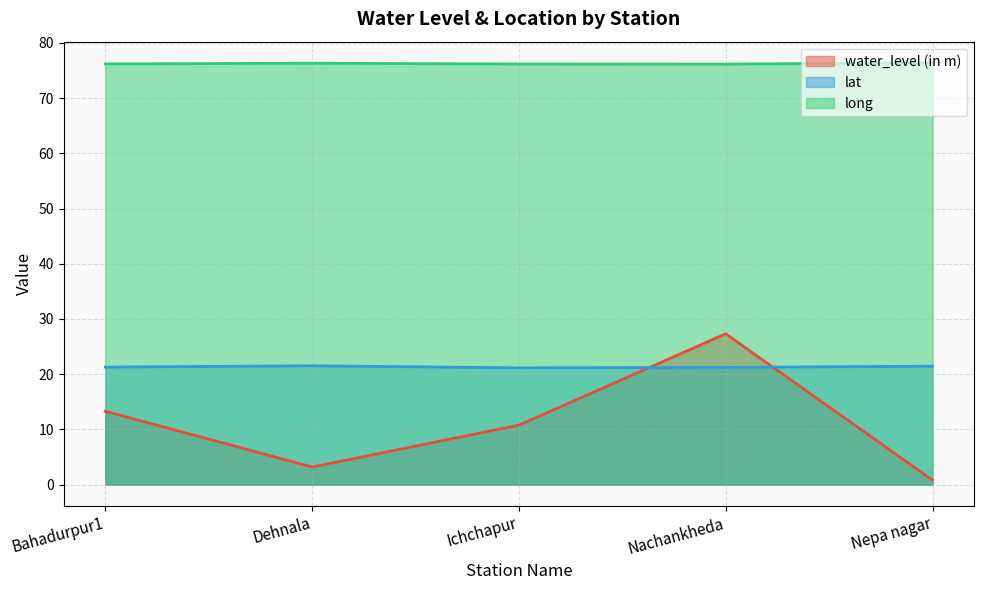

What are all the series names shown in the legend?

water_level (in m), lat, long